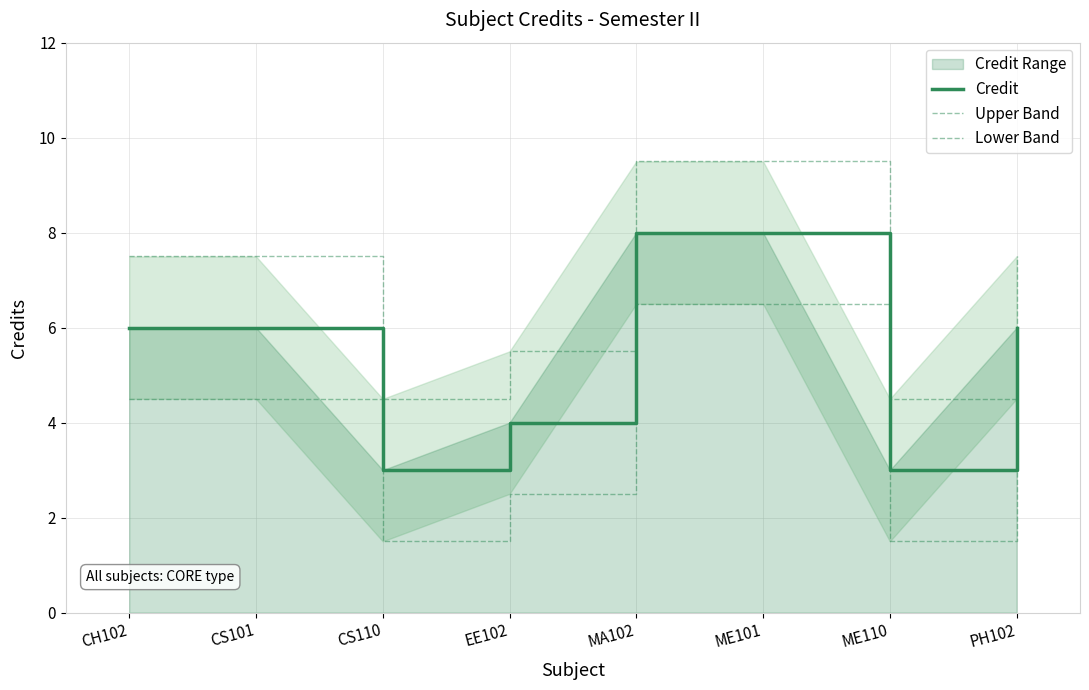

True or false: Upper Band and Lower Band cross at least once.

False